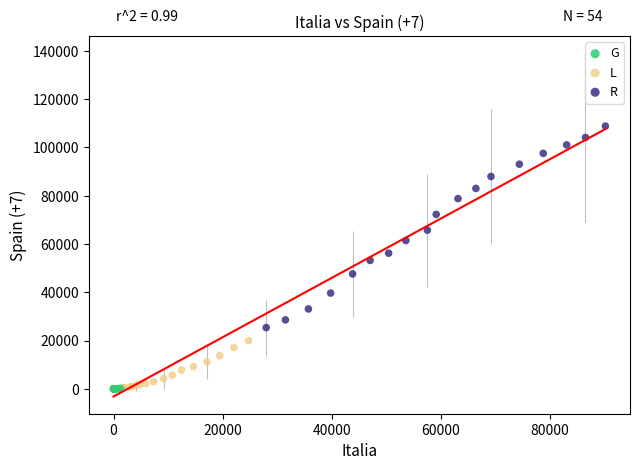

Which series contains the highest Y value?

R